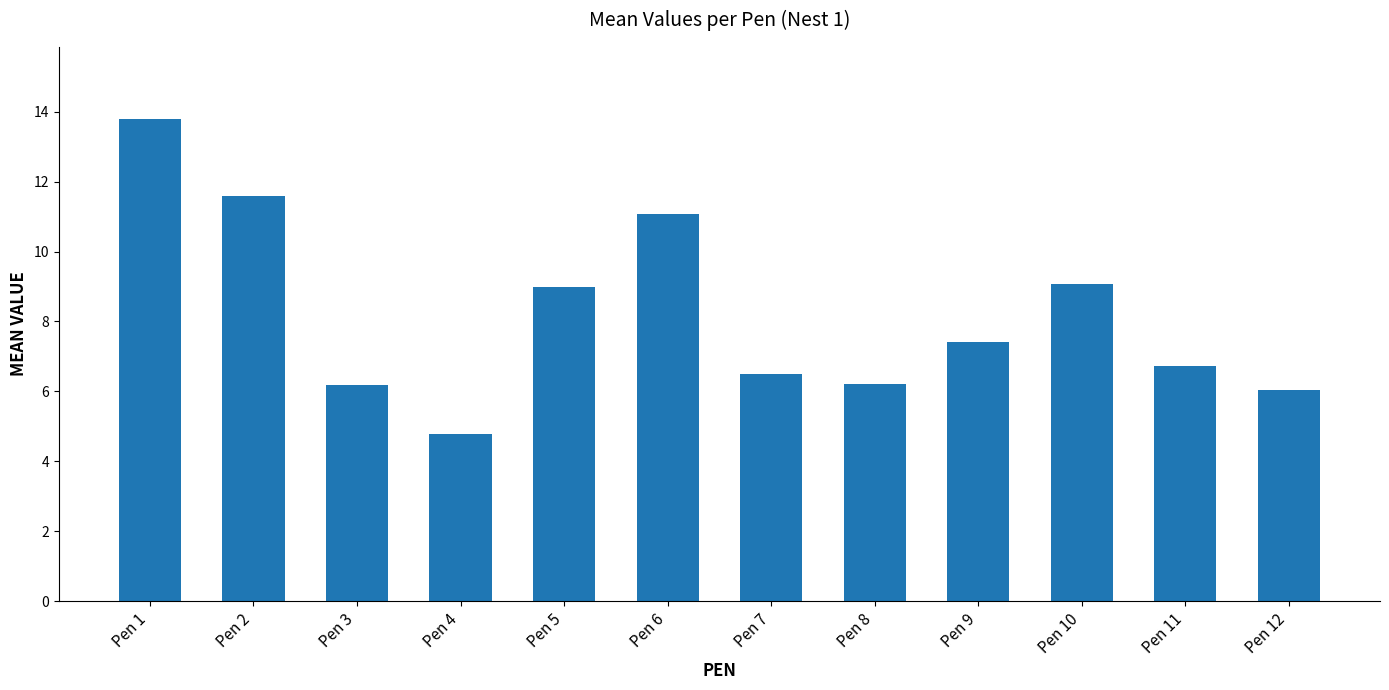

What is the sum of all values?

98.3